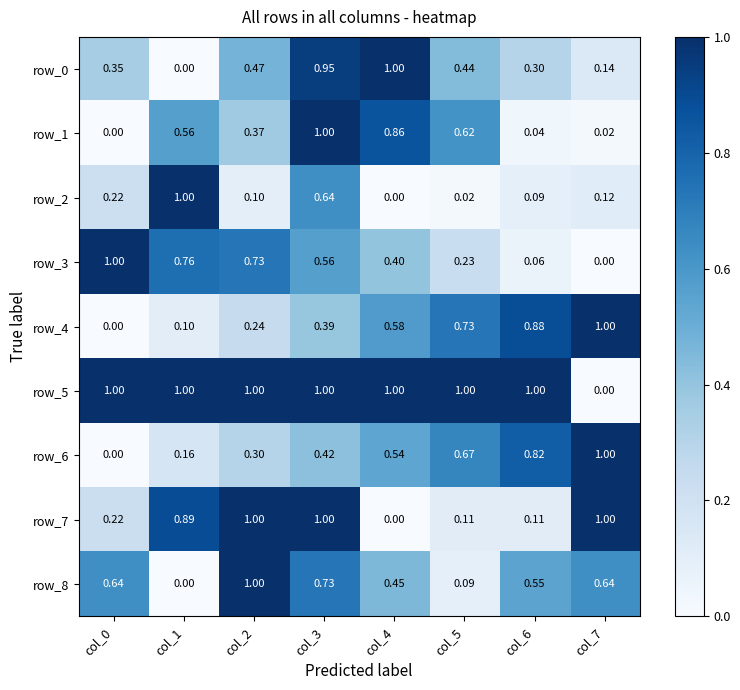

What is the total value across all series at col_6?

3.9